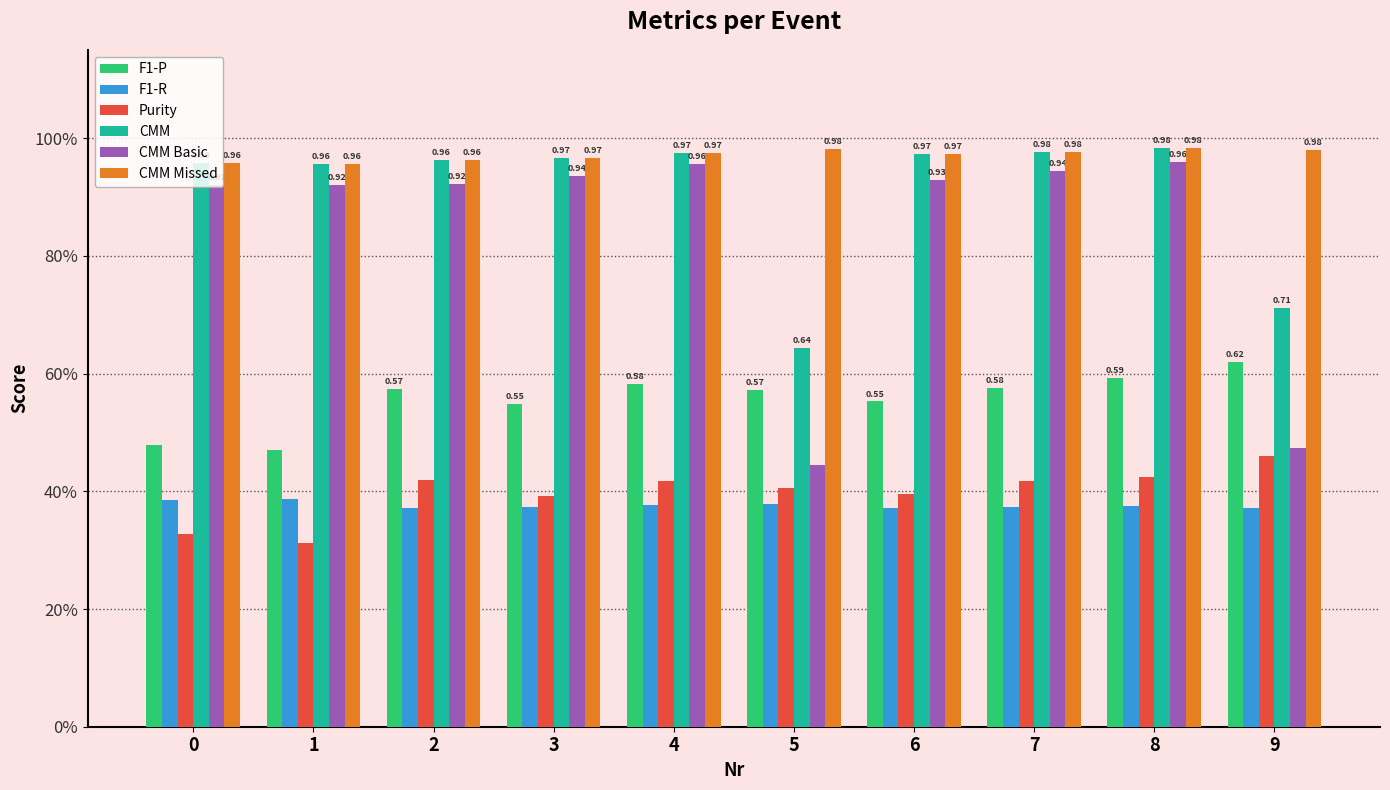

The Purity series shows 0.1 at 3. True or false?

False